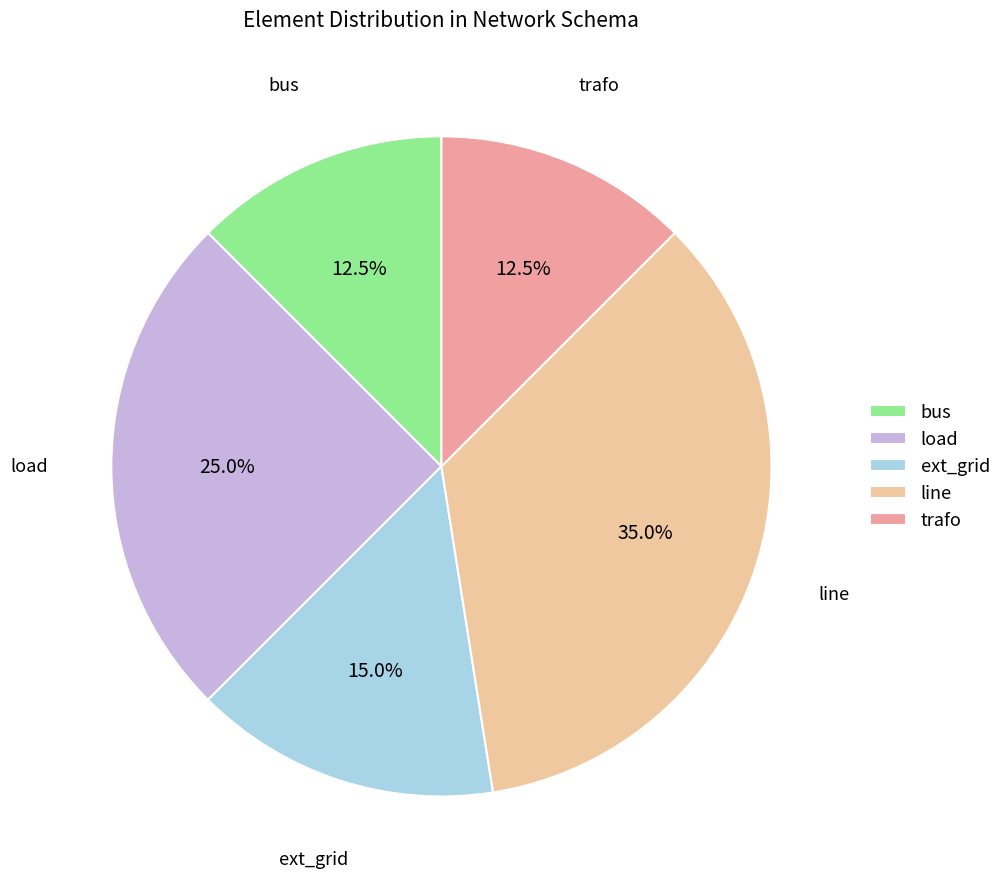

What percentage do load and bus together represent?

37.5%